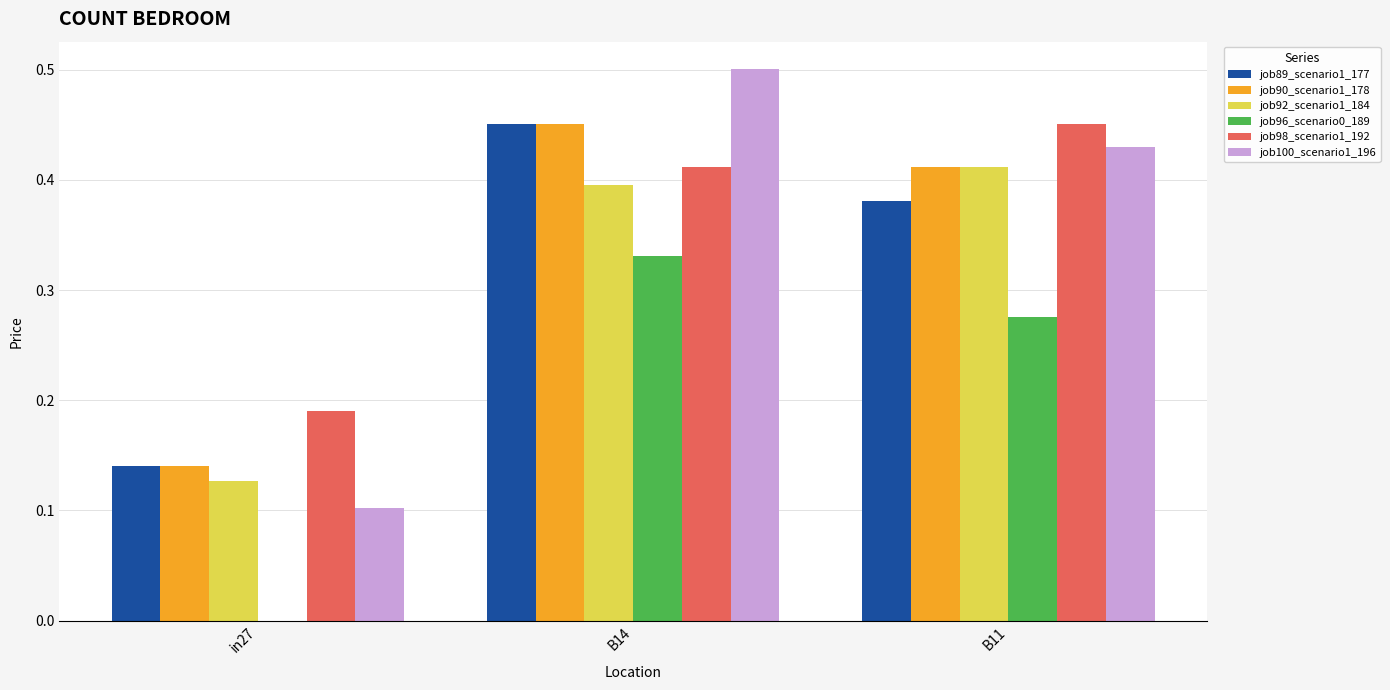

Which label corresponds to the largest value in the chart?

B14